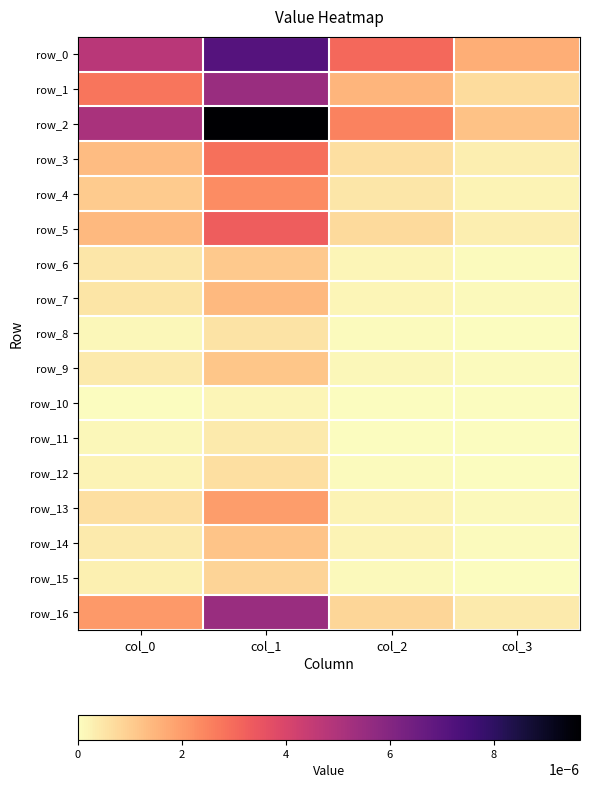

At col_0, list the series in order from smallest to largest.

row_10, row_11, row_8, row_12, row_15, row_14, row_9, row_6, row_7, row_13, row_4, row_3, row_5, row_16, row_1, row_0, row_2